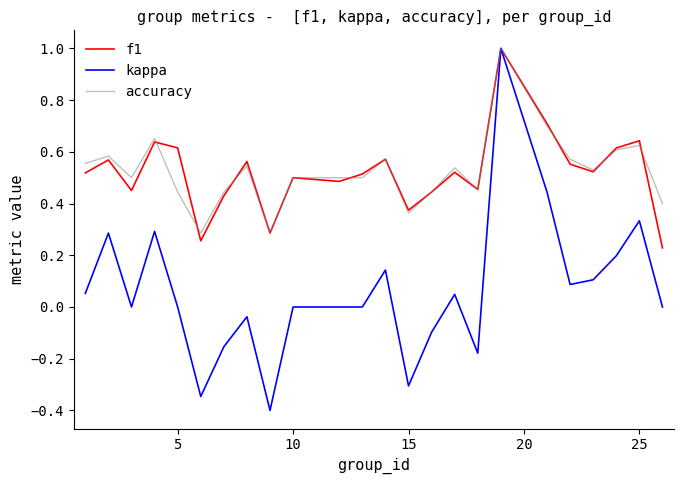

Is this an area chart (filled region under the line)?

No